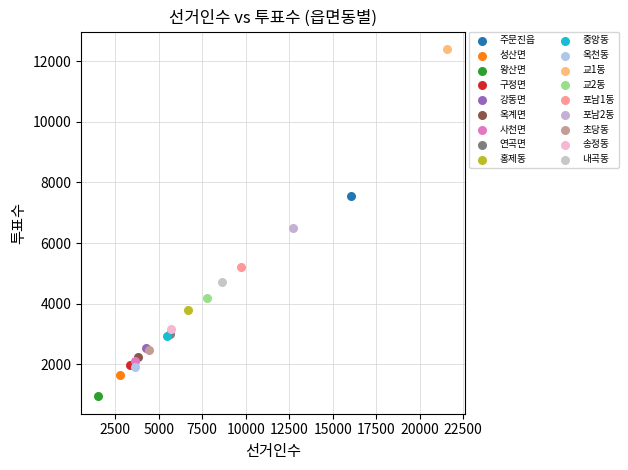

What are all the series names shown in the legend?

주문진읍, 성산면, 왕산면, 구정면, 강동면, 옥계면, 사천면, 연곡면, 홍제동, 중앙동, 옥천동, 교1동, 교2동, 포남1동, 포남2동, 초당동, 송정동, 내곡동